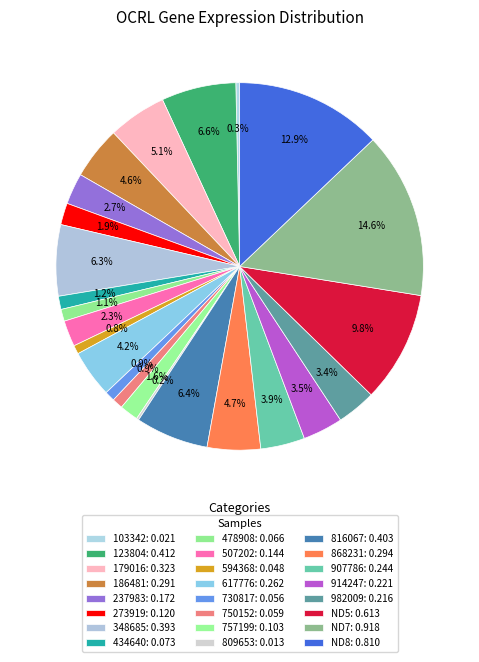

What is the smallest slice in the pie chart?

809653